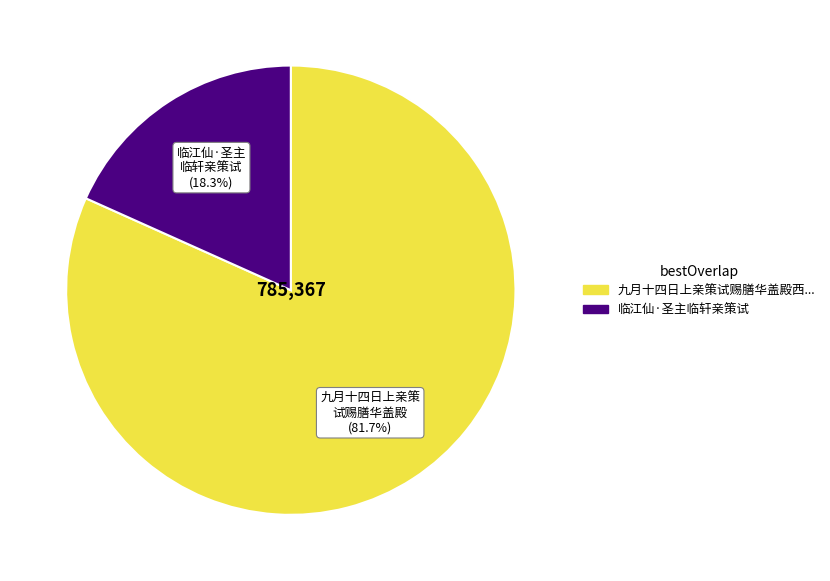

Does any single category account for the majority?

Yes